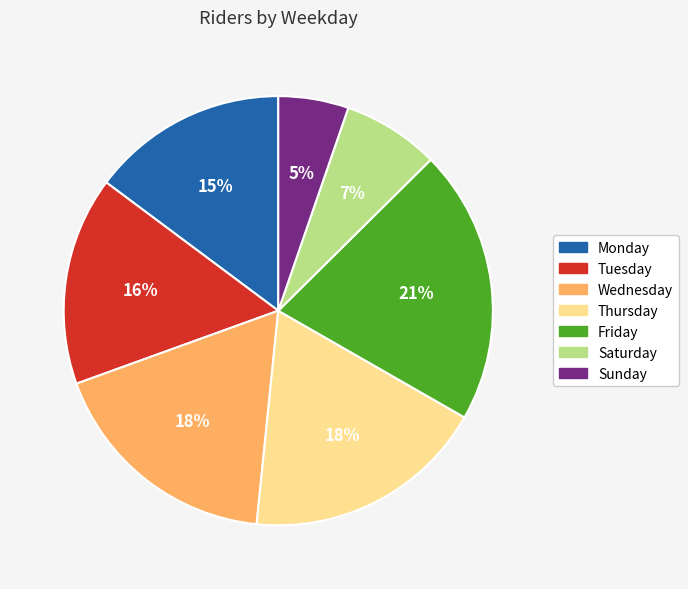

Is the sum of Sunday and Tuesday greater than half?

No